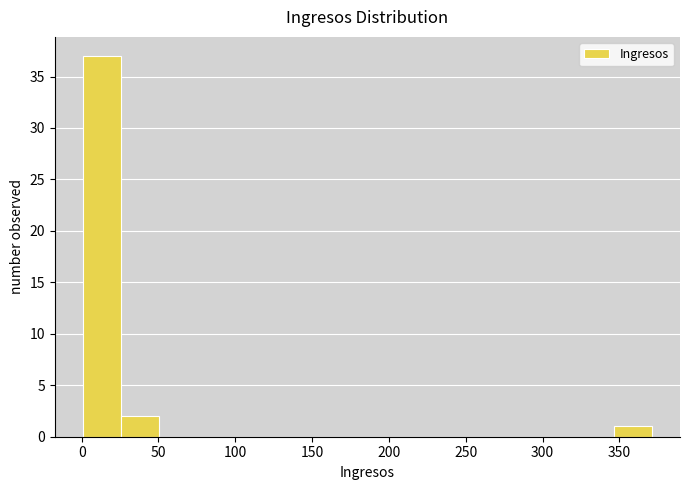

Reading left to right, transcribe this chart: for each bar, give the range it covers on the x-axis and its height. Neither the bar edges nor the heights are printed on the chart, so give them approximately, as read against the axes.

0 to 25: 37
25 to 50: 2
50 to 75: 0
75 to 100: 0
100 to 125: 0
125 to 150: 0
150 to 175: 0
175 to 200: 0
200 to 225: 0
225 to 250: 0
250 to 270: 0
270 to 295: 0
295 to 320: 0
320 to 345: 0
345 to 370: 1